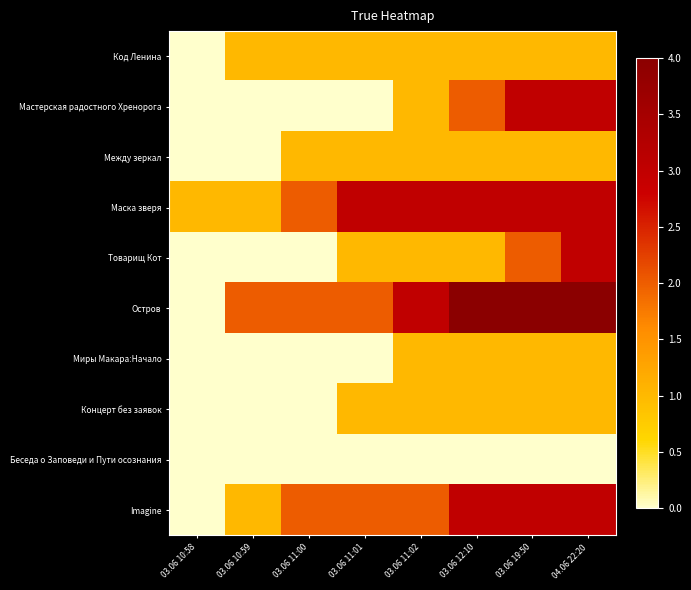

Which series has the largest range (max minus min)?

Остров